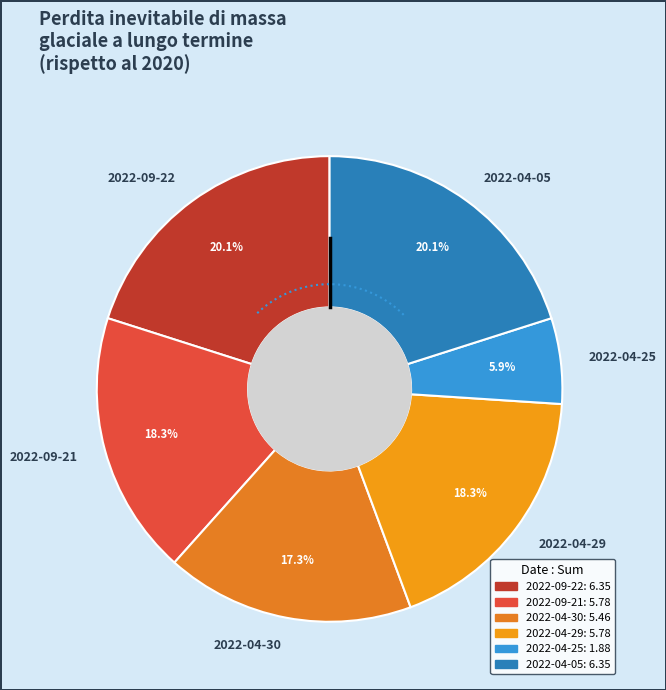

Which category has the smallest portion of the pie?

2022-04-25